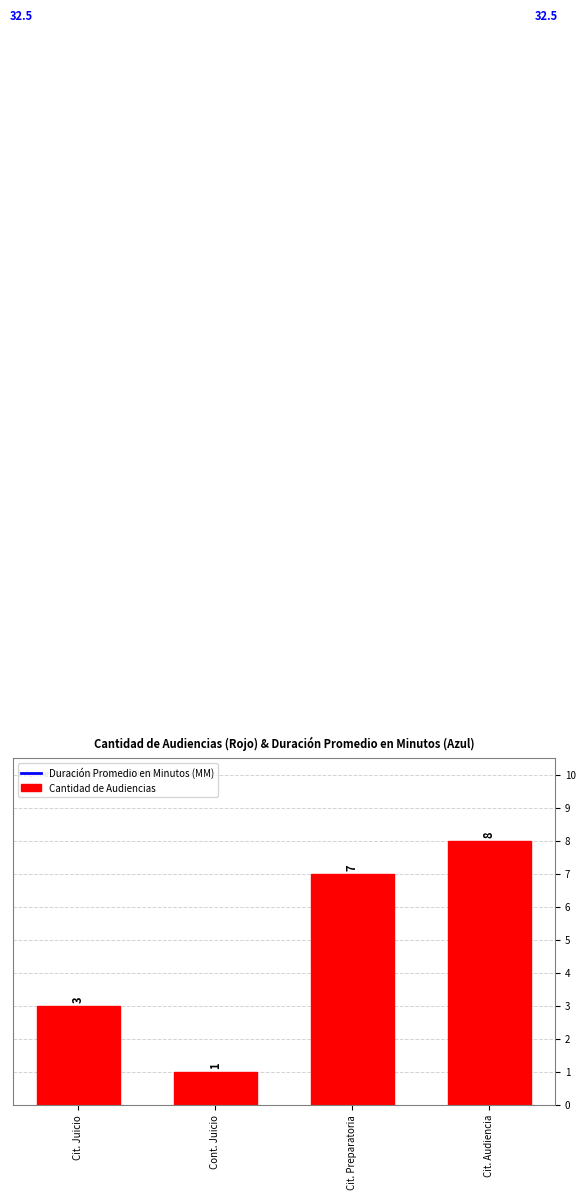

The chart shows a value of 1 at Cont. Juicio. True or false?

True